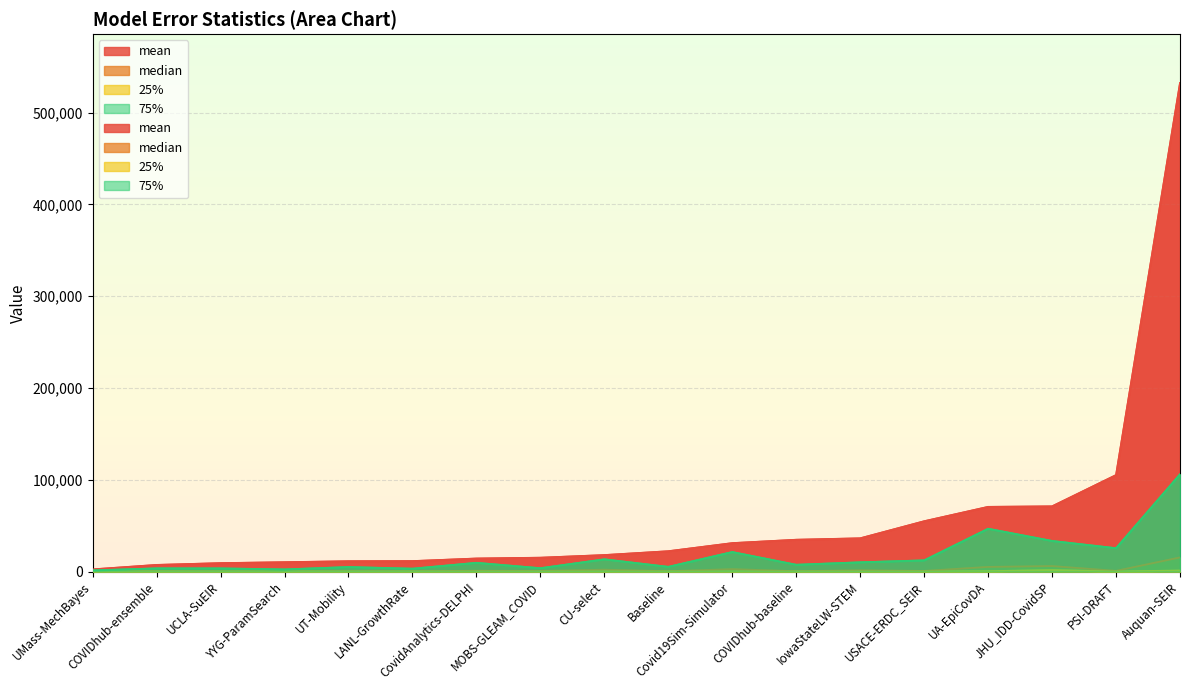

At UA-EpiCovDA, list the series in order from smallest to largest.

25%, median, 75%, mean